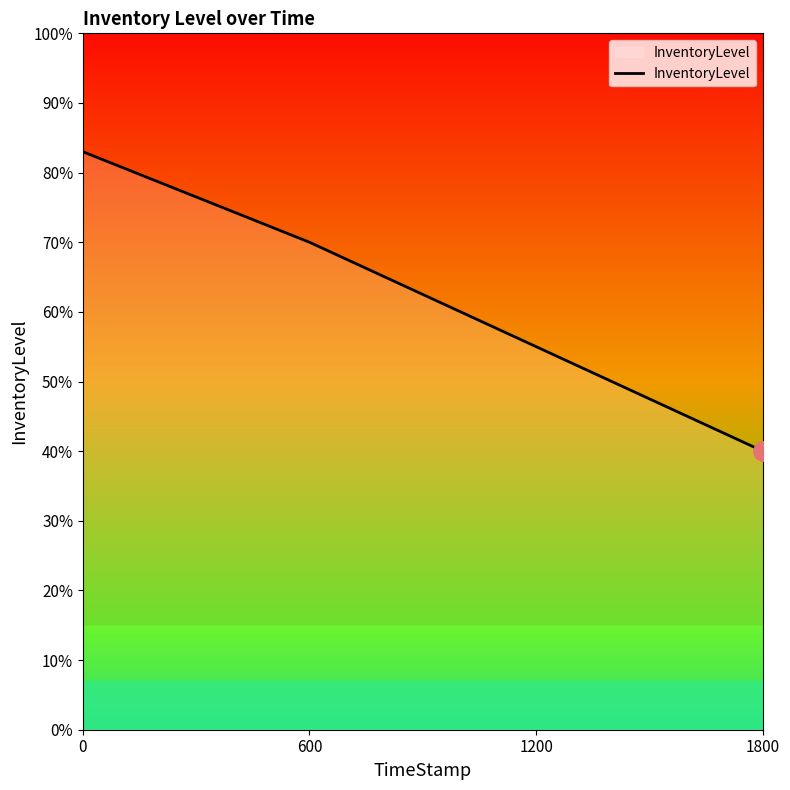

Is this an area chart (filled region under the line)?

No